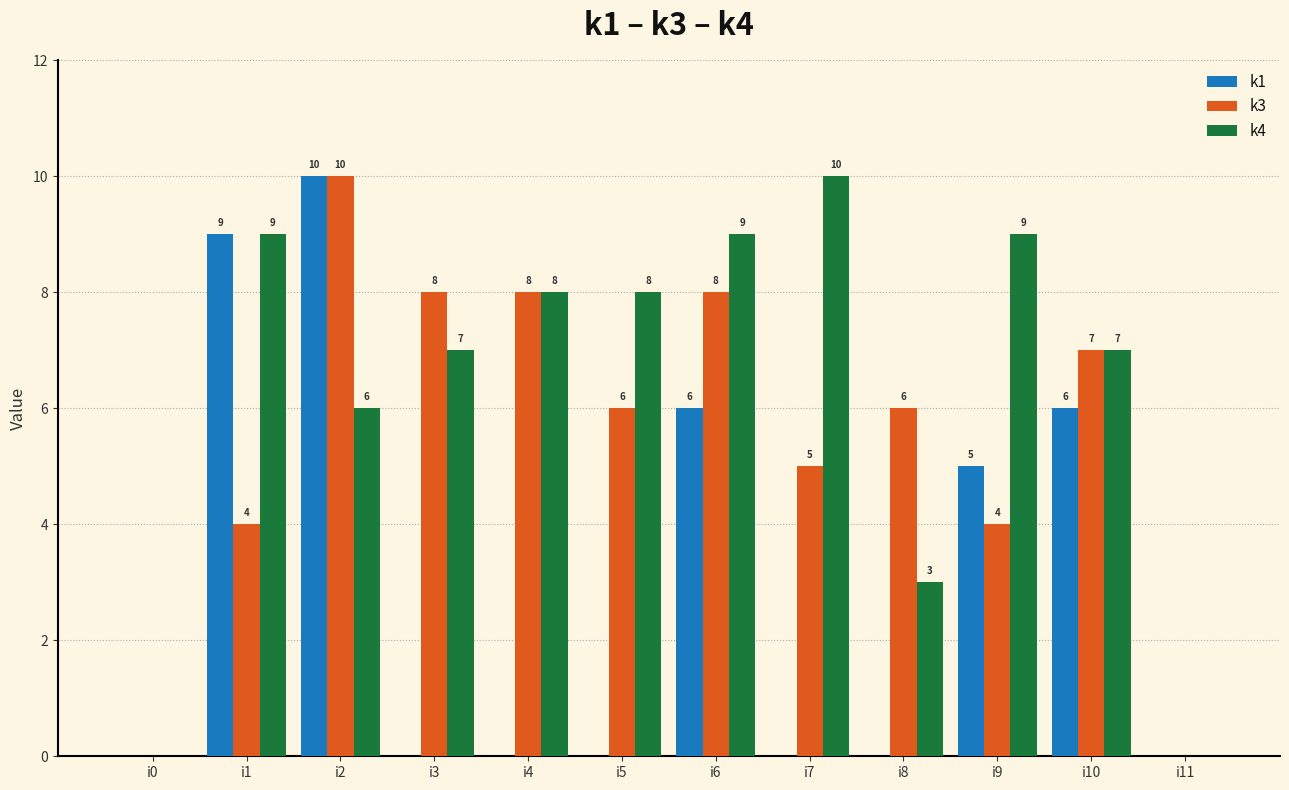

Which series changed the most between i1 and i8?

k1